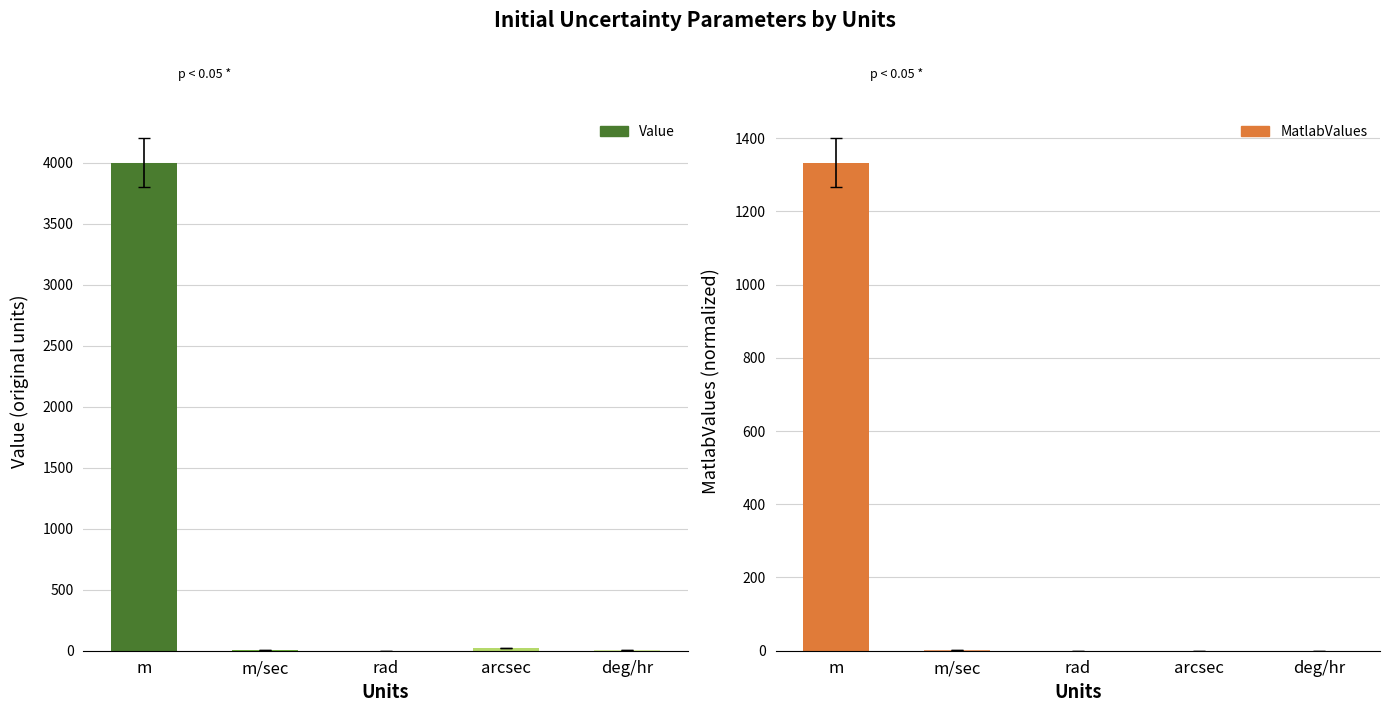

Reading right to left, transcribe all the data shown in this chart.

Value: 5.0	20.0	0.0	3.0	4000.0
MatlabValues: 0.0	0.0	0.0	1.0	1333.3